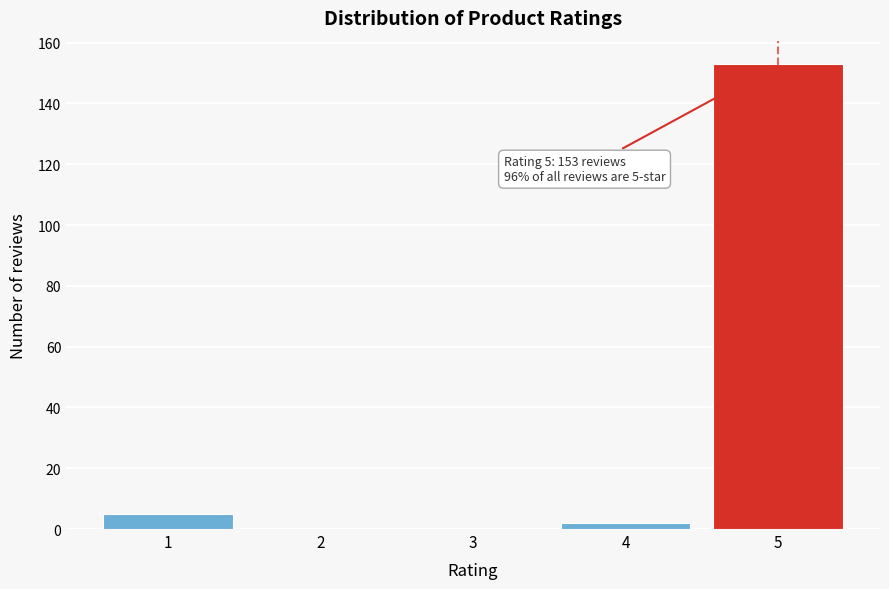

Reading left to right, extract all data points from this chart.

1=5	2=0	3=0	4=2	5=153